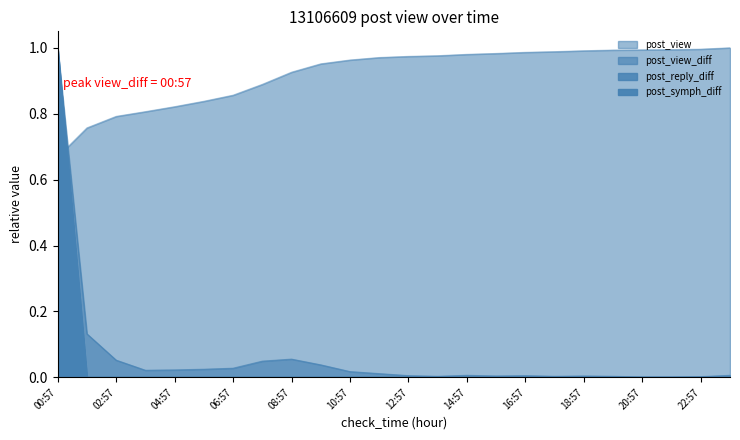

How many series are shown in this chart?

4